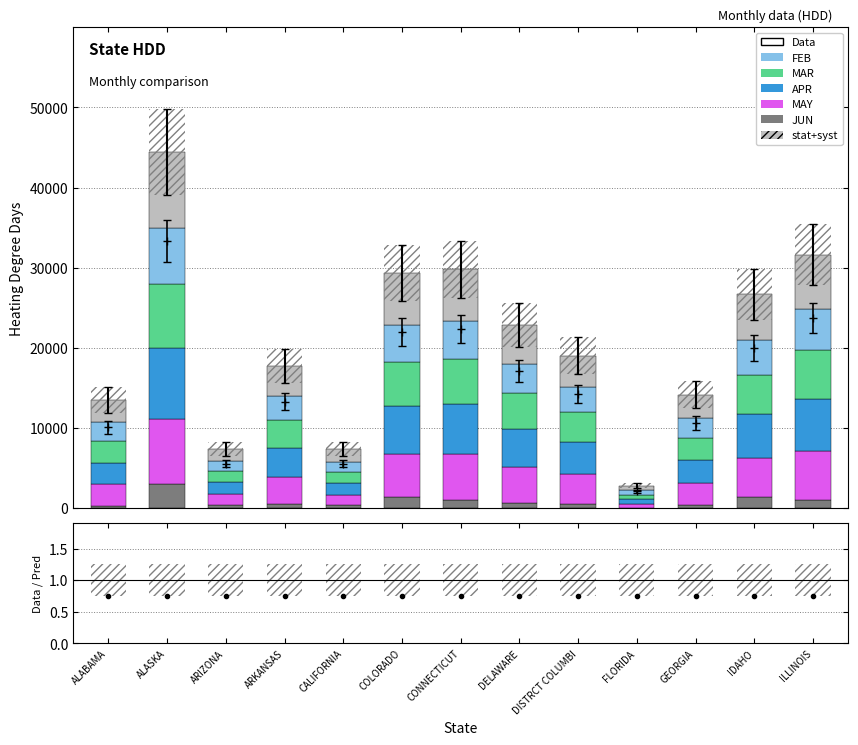

Which label corresponds to the largest value in the chart?

ALASKA